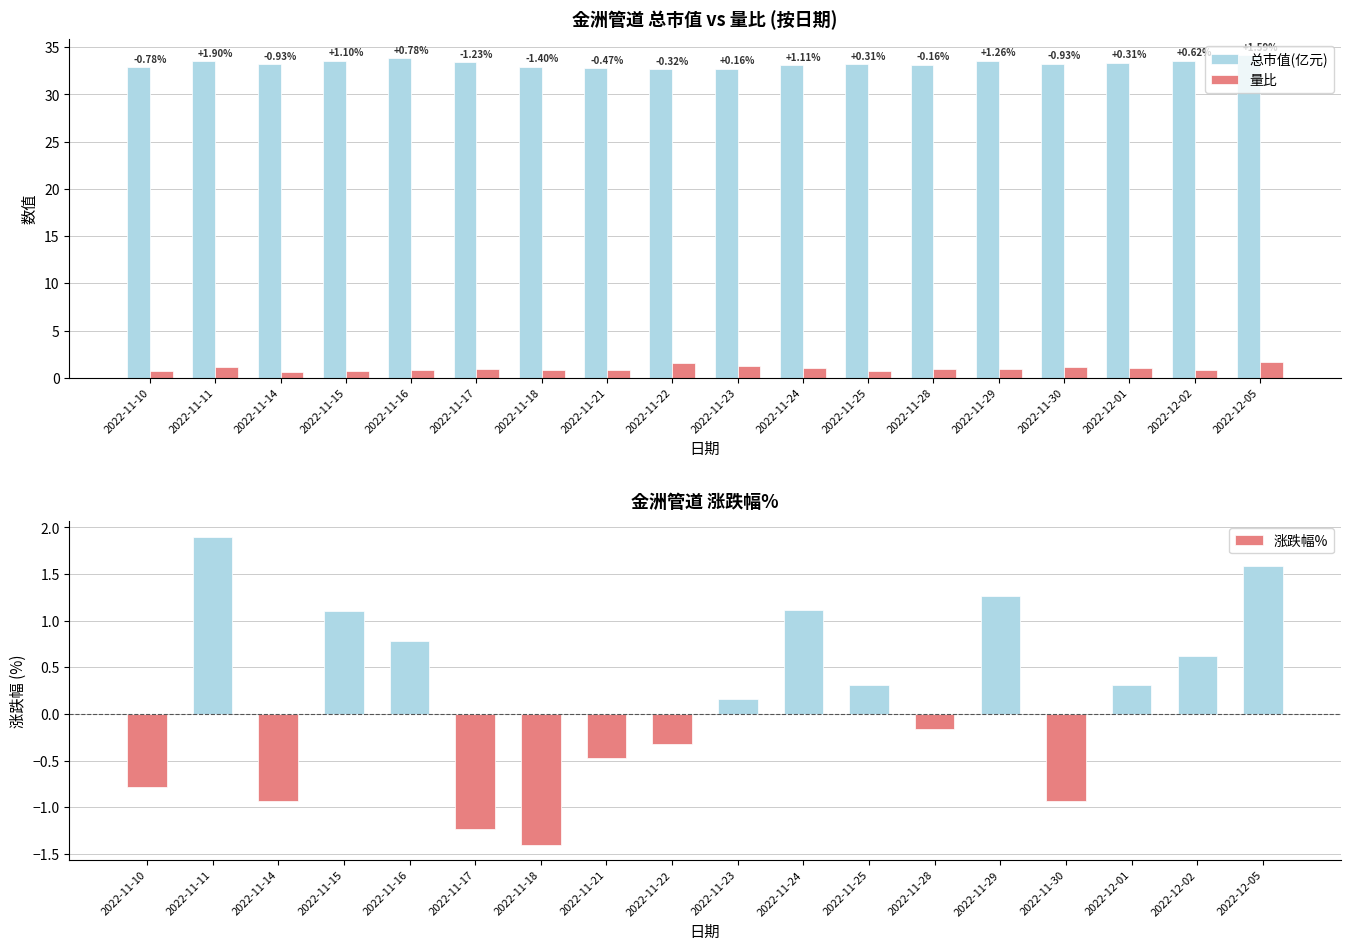

What is the sum of the 涨跌幅% values at 2022-11-10 and 2022-11-23?

-0.6